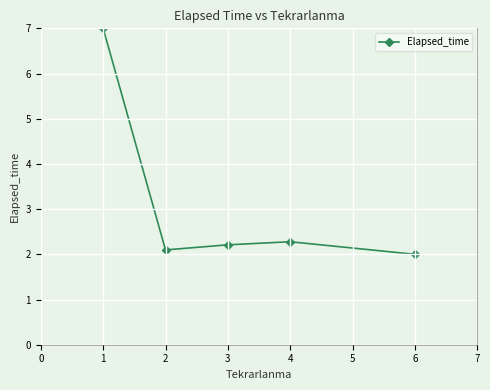

List the labels in order of value, smallest first.

6, 2, 3, 4, 1